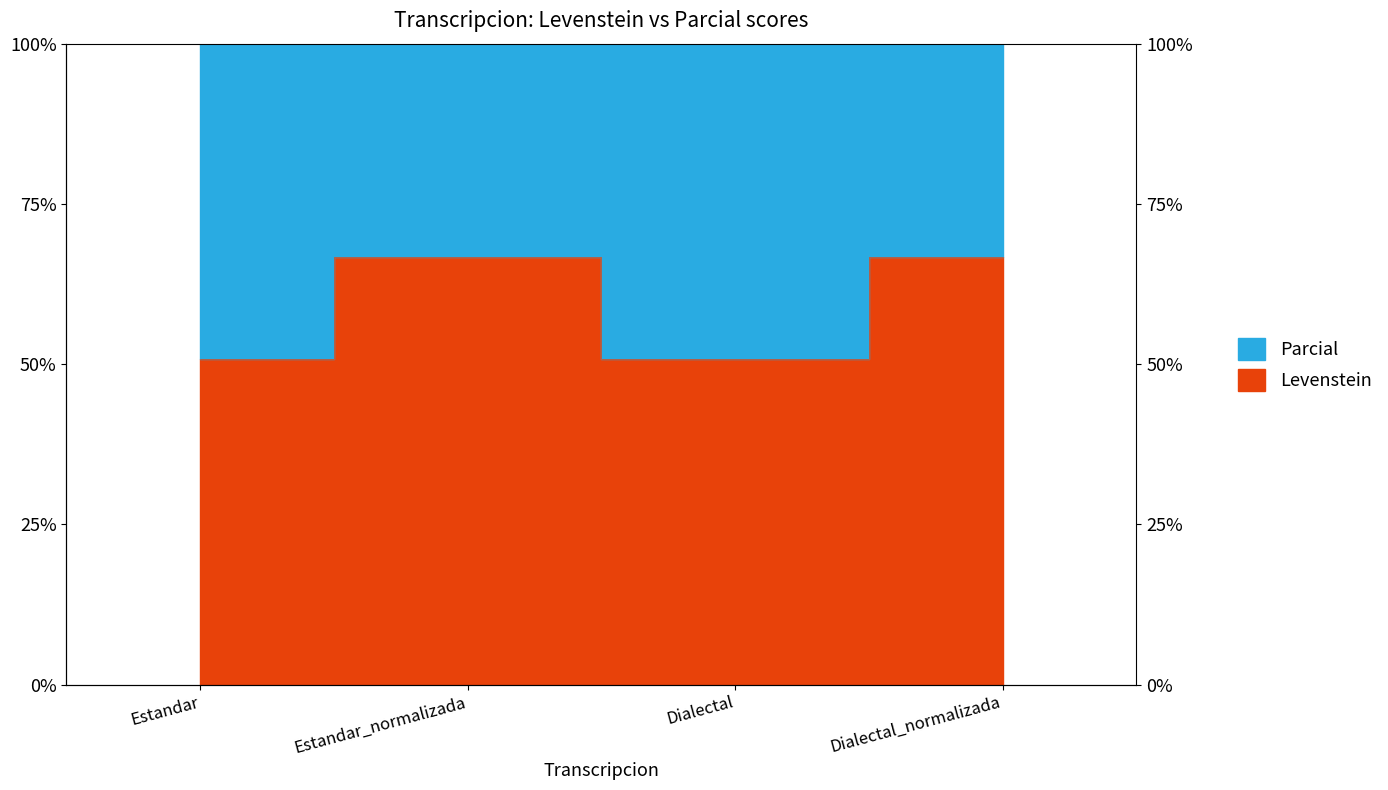

What is the label of the 1st point from the left?

Estandar